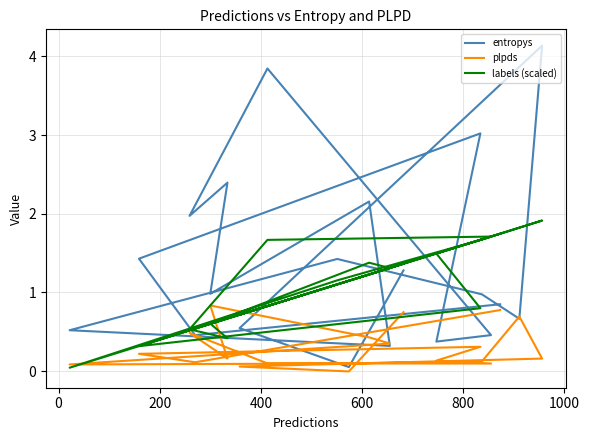

The value of labels (scaled) at 0 is 1.6. True or false?

False